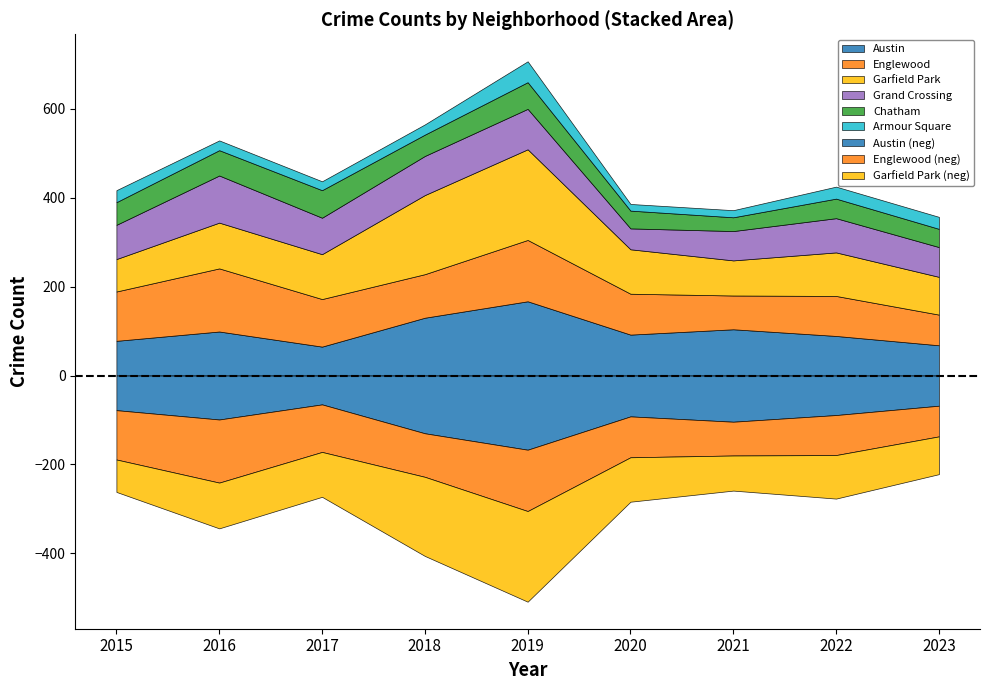

Which series has the largest total across all categories?

Garfield Park